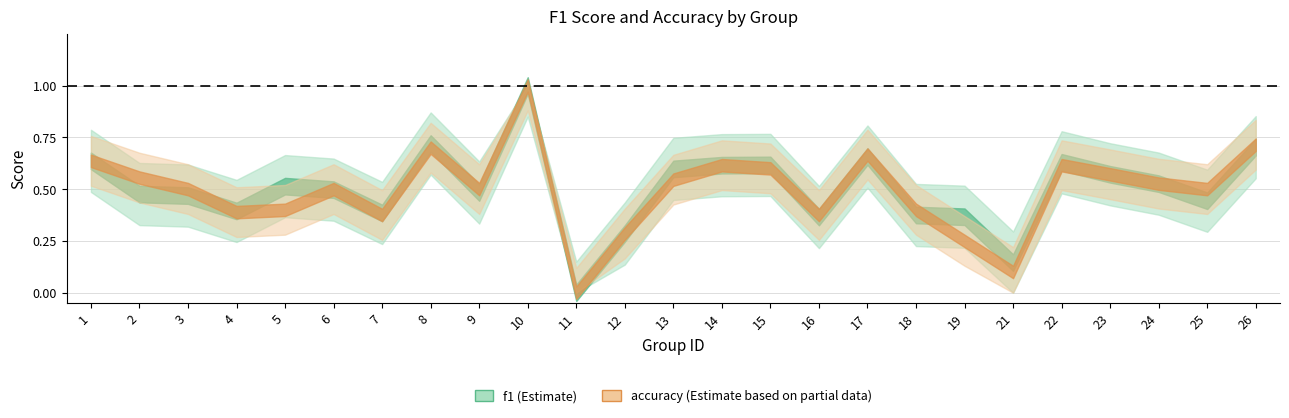

How many times do accuracy and f1 cross each other?

6